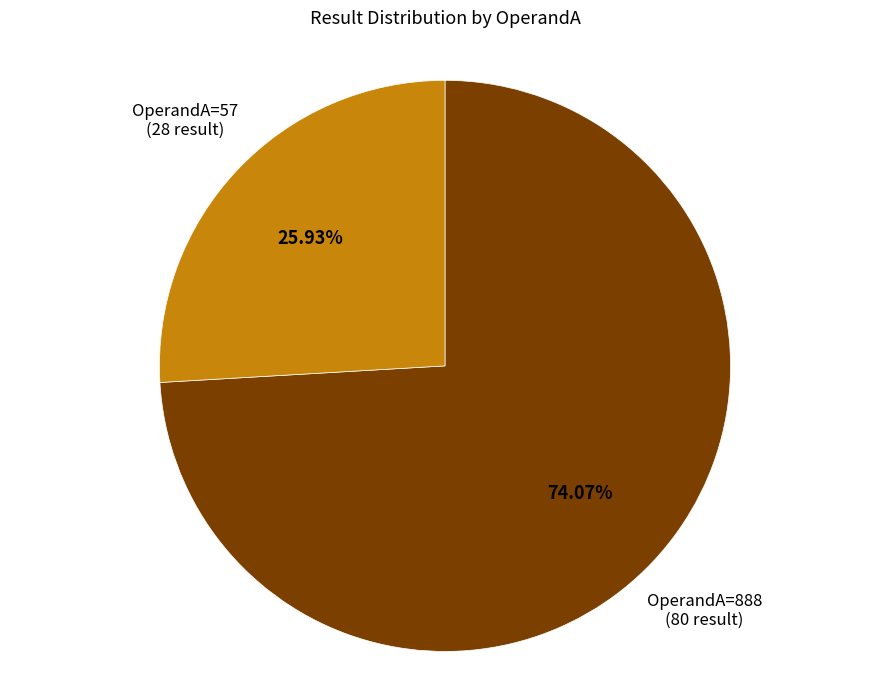

Count the number of slices in the pie.

2